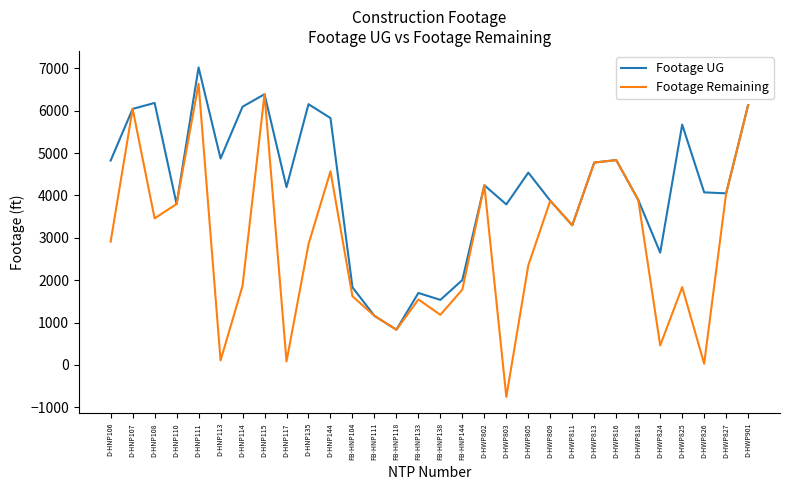

True or false: Footage Remaining has more than 2 points higher than both neighbors.

True